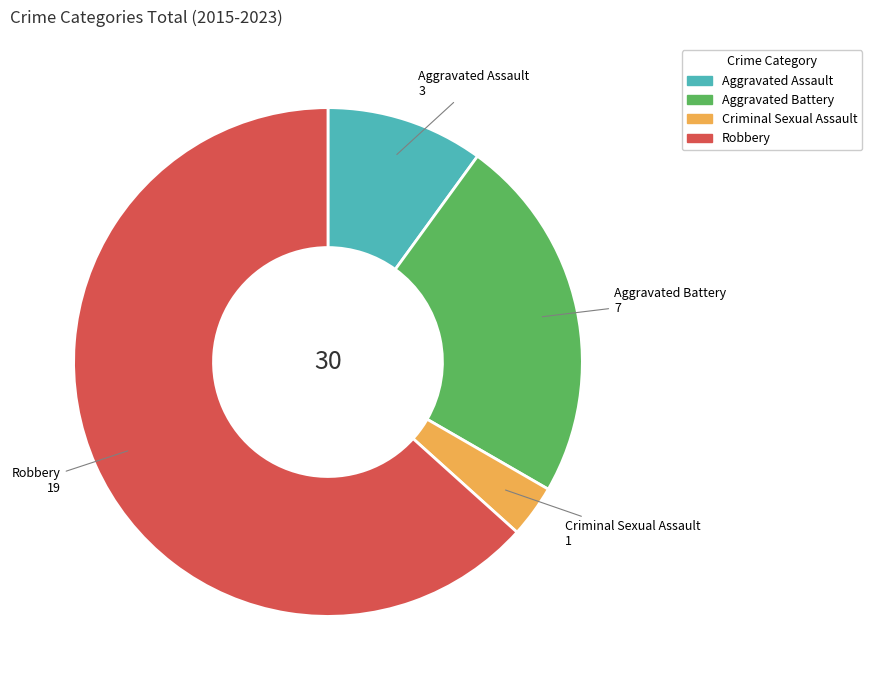

Do Criminal Sexual Assault and Aggravated Assault together represent more than half of the pie?

No